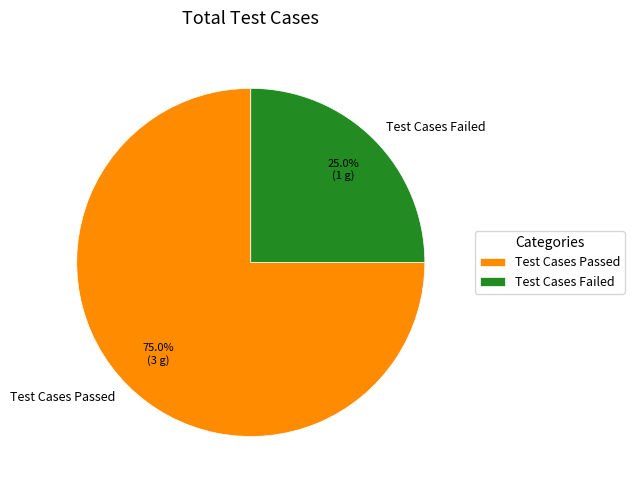

Count the number of slices in the pie.

2